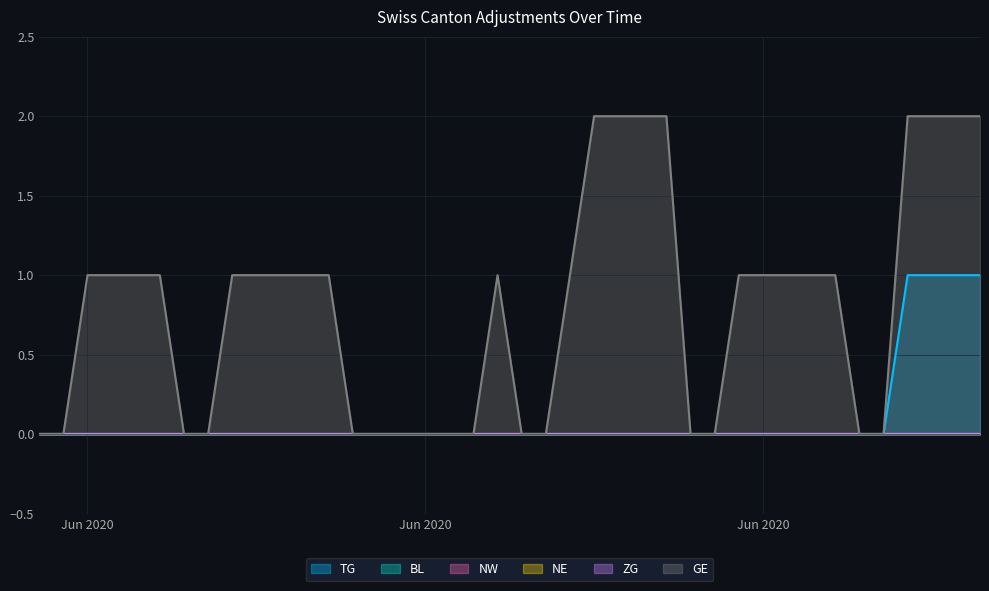

True or false: NW and TG intersect in this chart.

False